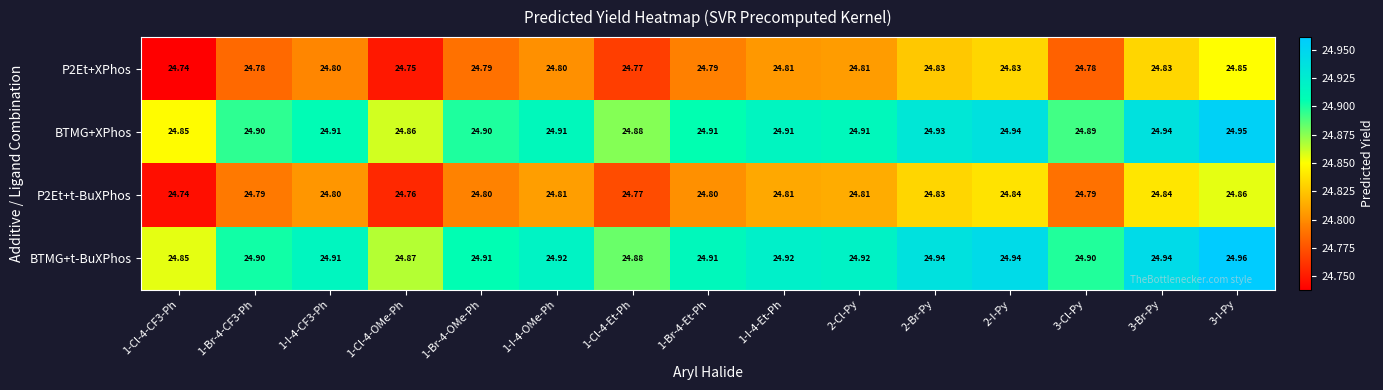

Which series has the largest total across all categories?

BTMG+t-BuXPhos